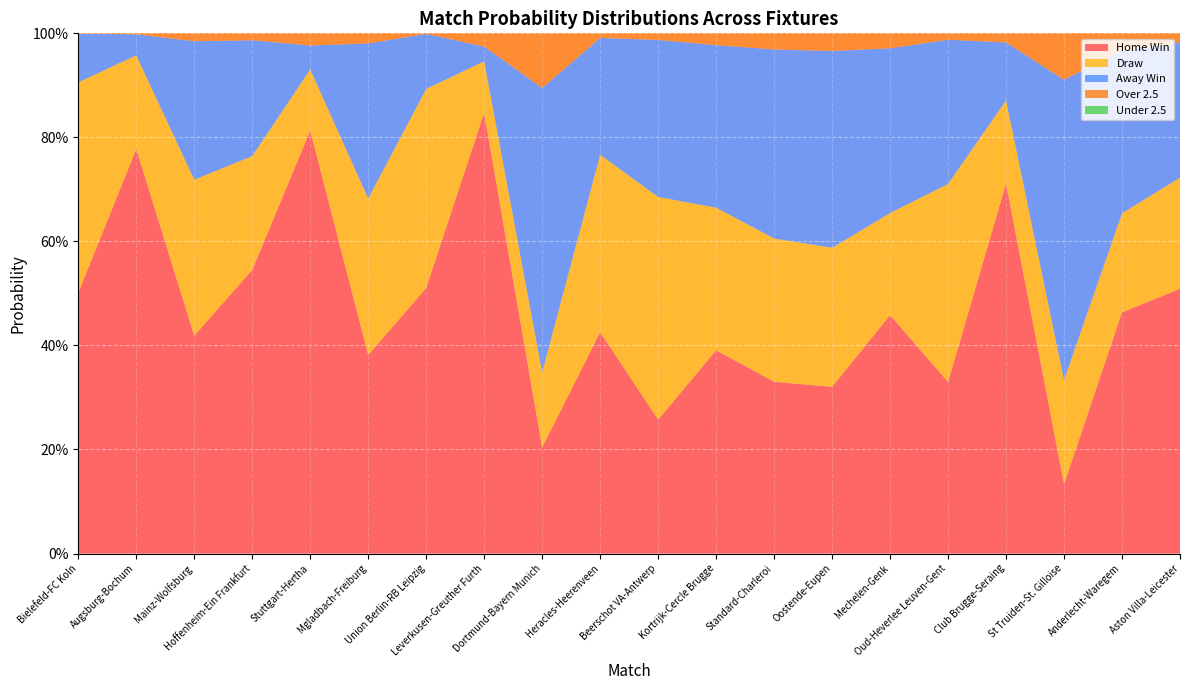

Reading left to right, extract all data points from this chart.

Home Win: Bielefeld-FC Koln=0.5	Augsburg-Bochum=0.8	Mainz-Wolfsburg=0.4	Hoffenheim-Ein Frankfurt=0.5	Stuttgart-Hertha=0.8	Mgladbach-Freiburg=0.4	Union Berlin-RB Leipzig=0.5	Leverkusen-Greuther Furth=0.8	Dortmund-Bayern Munich=0.2	Heracles-Heerenveen=0.4	Beerschot VA-Antwerp=0.3	Kortrijk-Cercle Brugge=0.4	Standard-Charleroi=0.3	Oostende-Eupen=0.3	Mechelen-Genk=0.5	Oud-Heverlee Leuven-Gent=0.3	Club Brugge-Seraing=0.7	St Truiden-St. Gilloise=0.1	Anderlecht-Waregem=0.5	Aston Villa-Leicester=0.5
Draw: Bielefeld-FC Koln=0.4	Augsburg-Bochum=0.2	Mainz-Wolfsburg=0.3	Hoffenheim-Ein Frankfurt=0.2	Stuttgart-Hertha=0.1	Mgladbach-Freiburg=0.3	Union Berlin-RB Leipzig=0.4	Leverkusen-Greuther Furth=0.1	Dortmund-Bayern Munich=0.1	Heracles-Heerenveen=0.3	Beerschot VA-Antwerp=0.4	Kortrijk-Cercle Brugge=0.3	Standard-Charleroi=0.3	Oostende-Eupen=0.3	Mechelen-Genk=0.2	Oud-Heverlee Leuven-Gent=0.4	Club Brugge-Seraing=0.2	St Truiden-St. Gilloise=0.2	Anderlecht-Waregem=0.2	Aston Villa-Leicester=0.2
Away Win: Bielefeld-FC Koln=0.1	Augsburg-Bochum=0.0	Mainz-Wolfsburg=0.3	Hoffenheim-Ein Frankfurt=0.2	Stuttgart-Hertha=0.0	Mgladbach-Freiburg=0.3	Union Berlin-RB Leipzig=0.1	Leverkusen-Greuther Furth=0.0	Dortmund-Bayern Munich=0.5	Heracles-Heerenveen=0.2	Beerschot VA-Antwerp=0.3	Kortrijk-Cercle Brugge=0.3	Standard-Charleroi=0.4	Oostende-Eupen=0.4	Mechelen-Genk=0.3	Oud-Heverlee Leuven-Gent=0.3	Club Brugge-Seraing=0.1	St Truiden-St. Gilloise=0.6	Anderlecht-Waregem=0.3	Aston Villa-Leicester=0.3
Over 2.5: Bielefeld-FC Koln=0.1	Augsburg-Bochum=0.4	Mainz-Wolfsburg=0.3	Hoffenheim-Ein Frankfurt=0.6	Stuttgart-Hertha=0.7	Mgladbach-Freiburg=0.3	Union Berlin-RB Leipzig=0.1	Leverkusen-Greuther Furth=0.7	Dortmund-Bayern Munich=0.8	Heracles-Heerenveen=0.2	Beerschot VA-Antwerp=0.1	Kortrijk-Cercle Brugge=0.4	Standard-Charleroi=0.4	Oostende-Eupen=0.5	Mechelen-Genk=0.8	Oud-Heverlee Leuven-Gent=0.2	Club Brugge-Seraing=0.7	St Truiden-St. Gilloise=0.5	Anderlecht-Waregem=0.8	Aston Villa-Leicester=0.7
Under 2.5: Bielefeld-FC Koln=0.9	Augsburg-Bochum=0.6	Mainz-Wolfsburg=0.7	Hoffenheim-Ein Frankfurt=0.4	Stuttgart-Hertha=0.3	Mgladbach-Freiburg=0.7	Union Berlin-RB Leipzig=0.9	Leverkusen-Greuther Furth=0.3	Dortmund-Bayern Munich=0.1	Heracles-Heerenveen=0.8	Beerschot VA-Antwerp=0.9	Kortrijk-Cercle Brugge=0.6	Standard-Charleroi=0.6	Oostende-Eupen=0.5	Mechelen-Genk=0.2	Oud-Heverlee Leuven-Gent=0.8	Club Brugge-Seraing=0.2	St Truiden-St. Gilloise=0.5	Anderlecht-Waregem=0.1	Aston Villa-Leicester=0.3